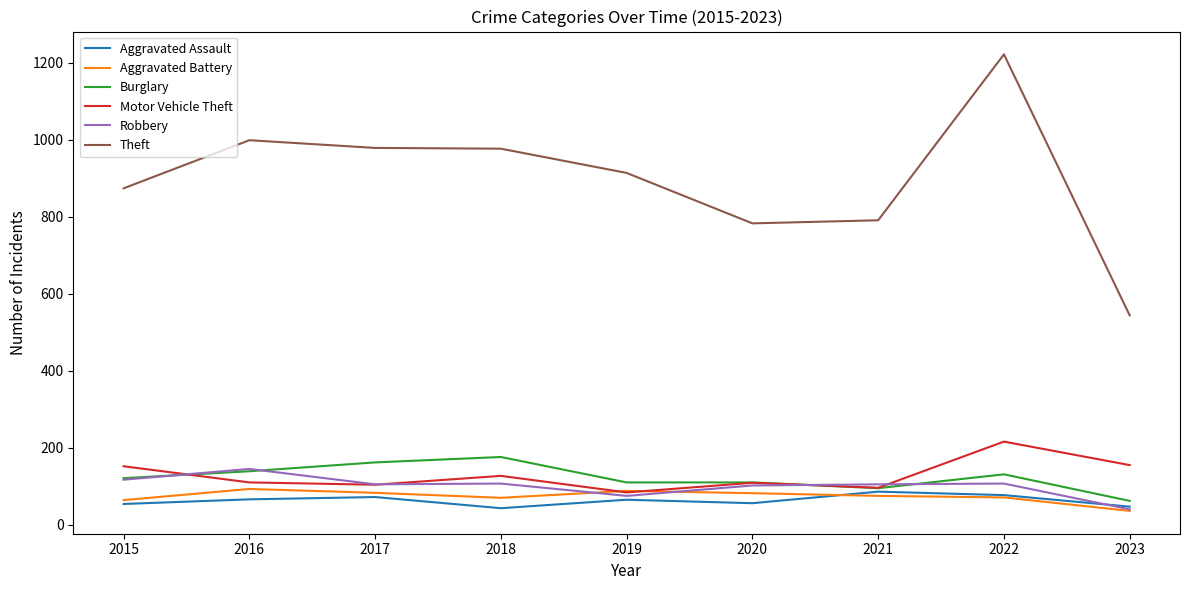

What is the minimum value shown in the chart?

36